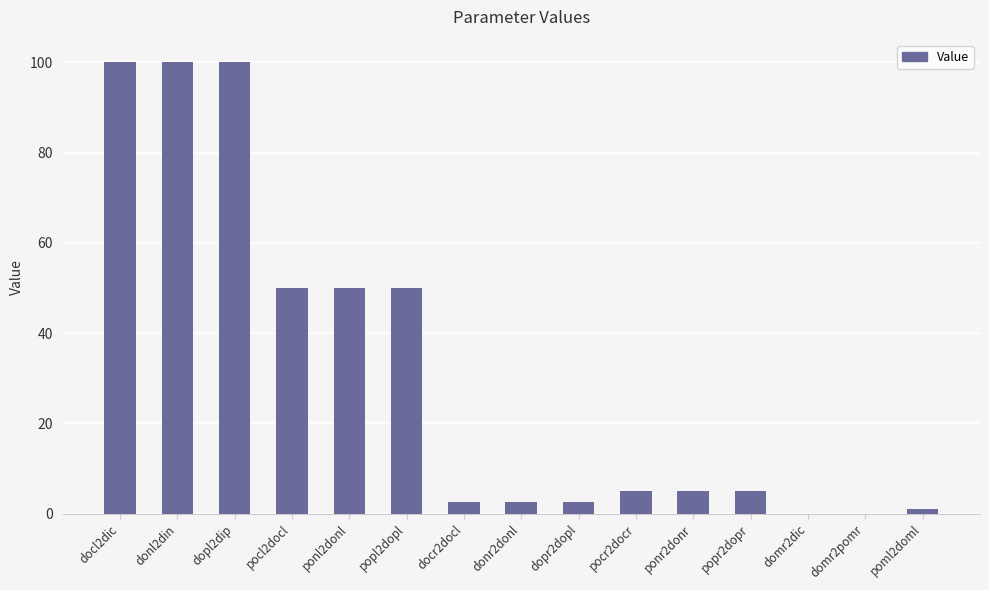

Between donl2din and docr2docl, which is larger?

donl2din